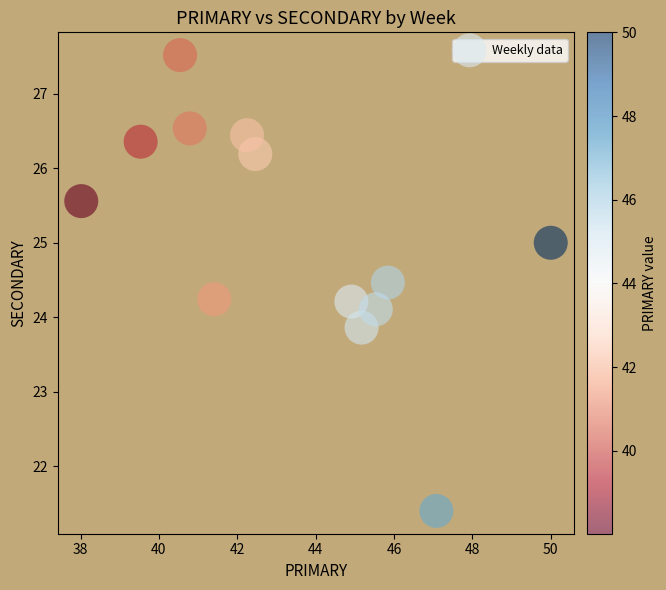

What is the range of X values (max minus min)?

12.0